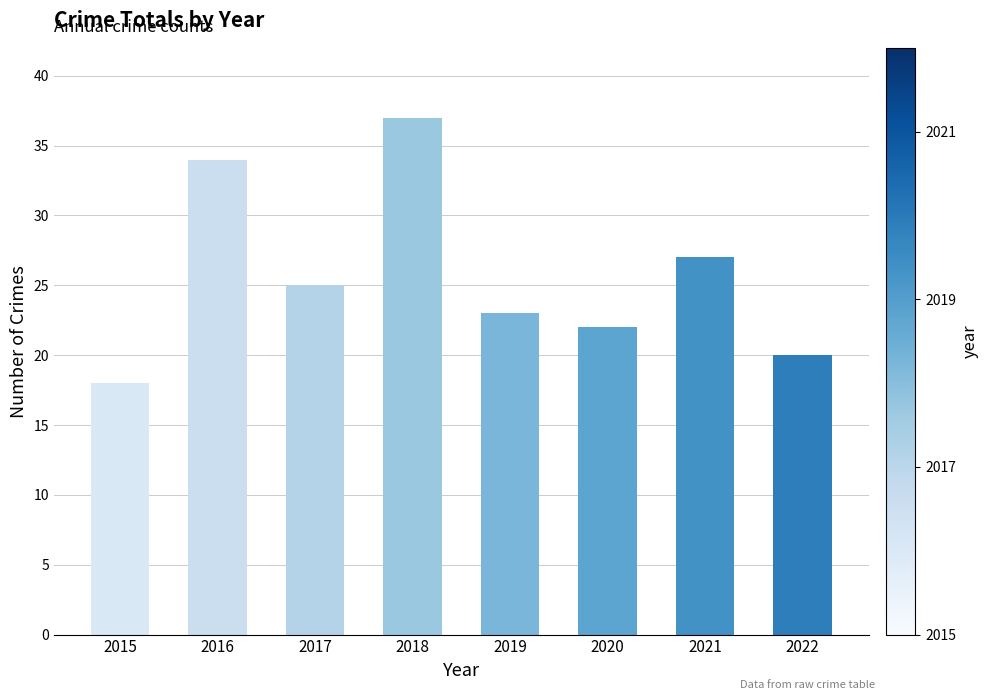

Reading left to right, transcribe all the data shown in this chart.

2015=18	2016=34	2017=25	2018=37	2019=23	2020=22	2021=27	2022=20